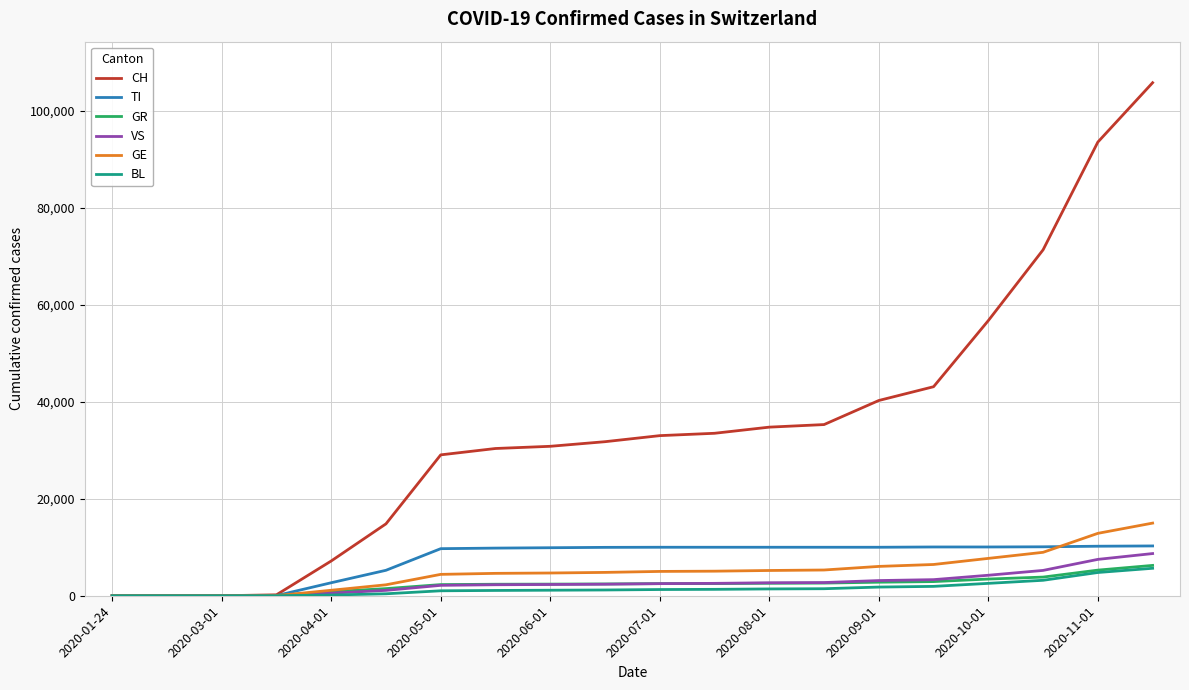

What is the greatest value displayed?

105827